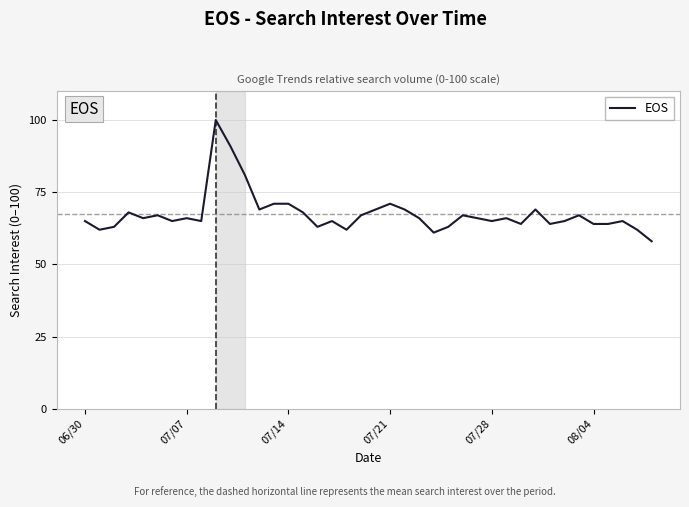

What is the maximum value shown in the chart?

100